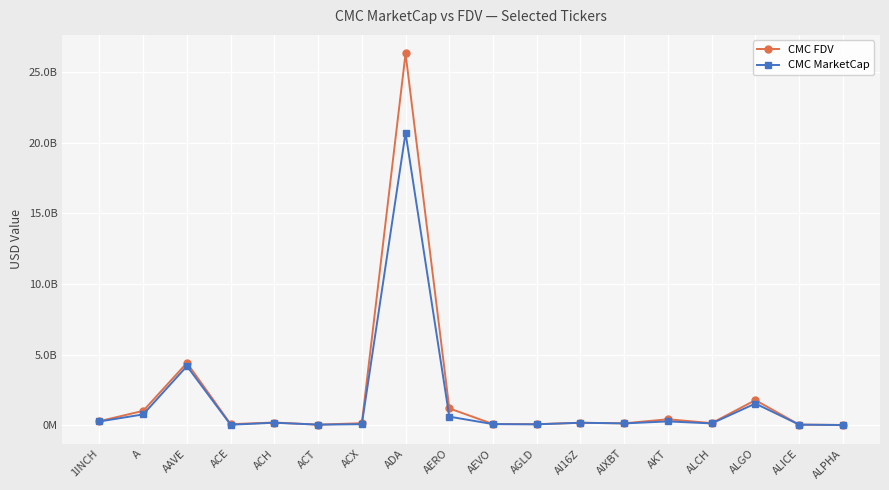

List the series in order of their overall mean, highest first.

CMC FDV, CMC MarketCap